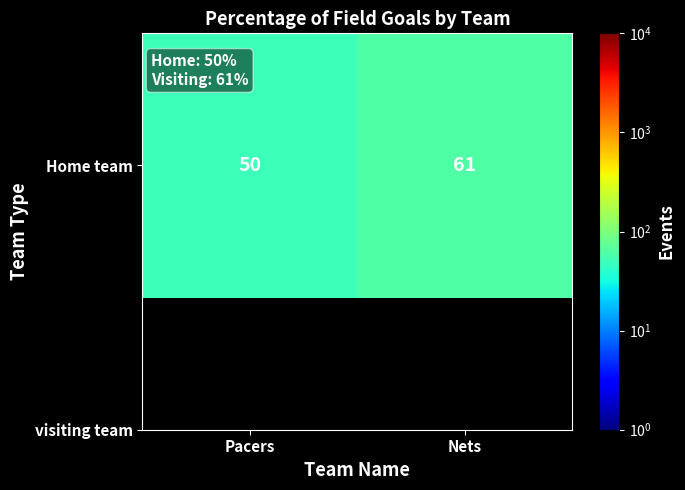

Reading right to left, list all the values displayed in this chart.

61	50